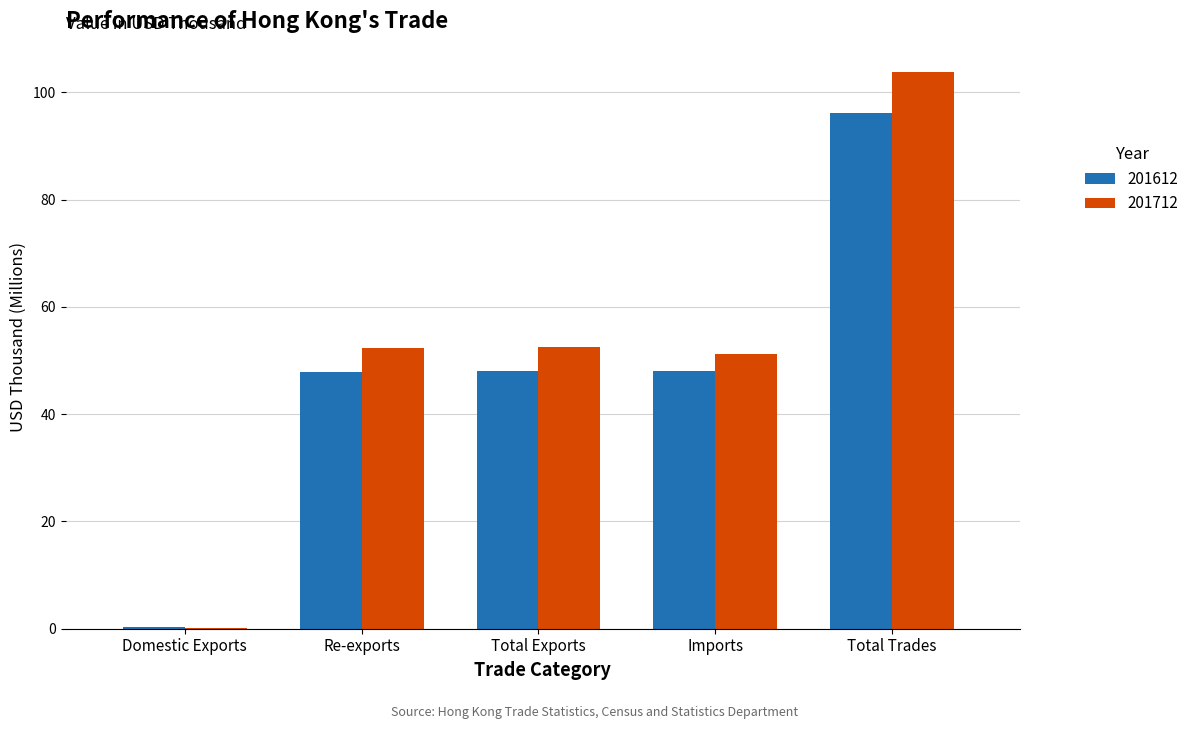

At which category is the sum across all series the highest?

Total Trades